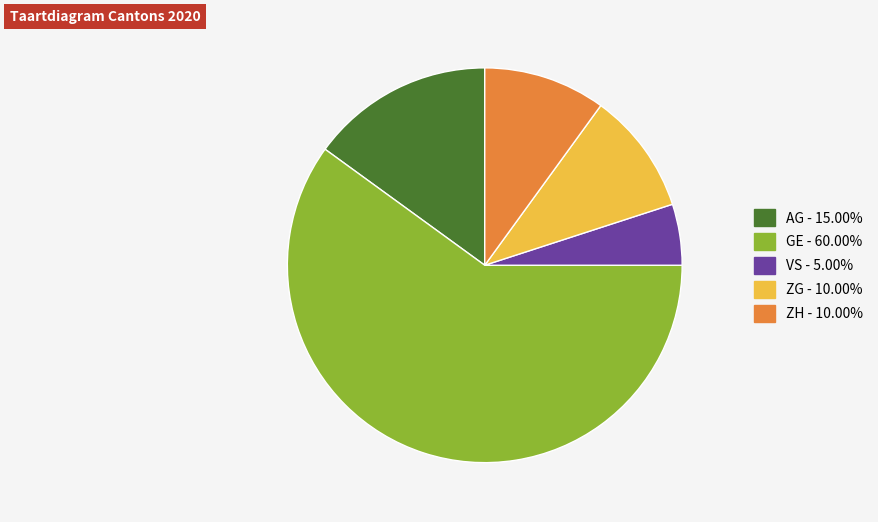

Is there a majority slice in this chart?

Yes